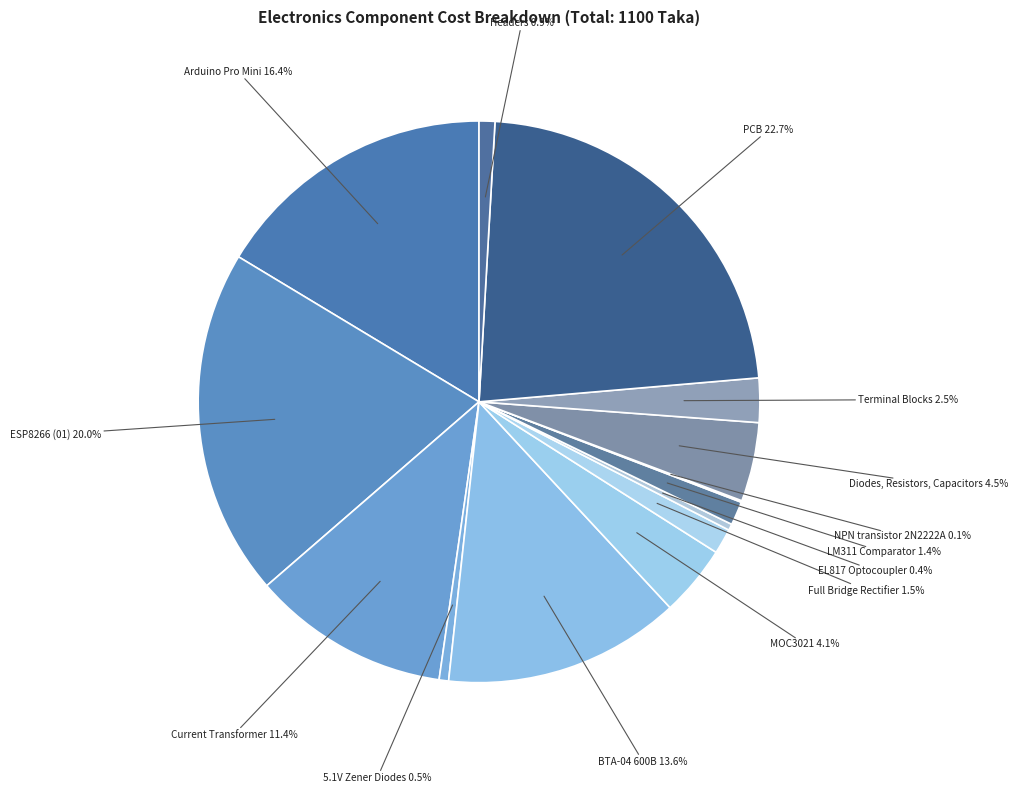

Between ESP8266 (01) and 5.1V Zener Diodes, which is larger?

ESP8266 (01)